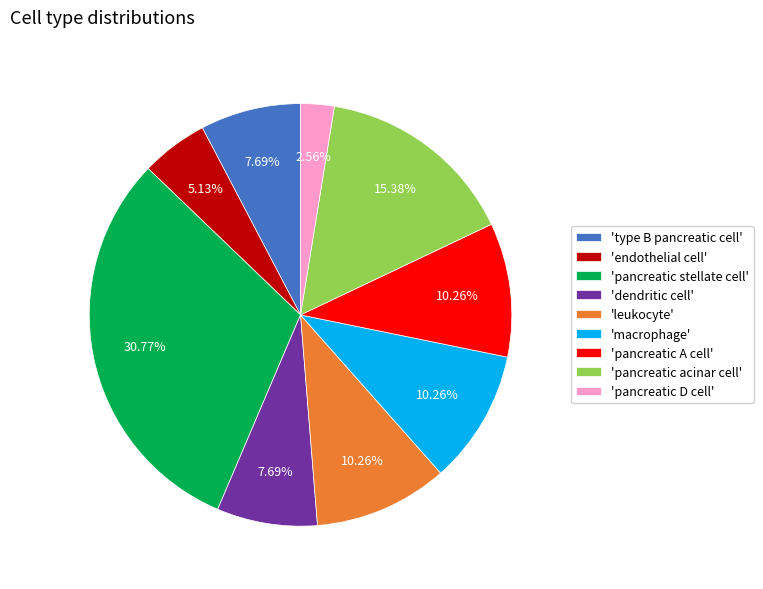

What is the smallest slice in the pie chart?

'pancreatic D cell'